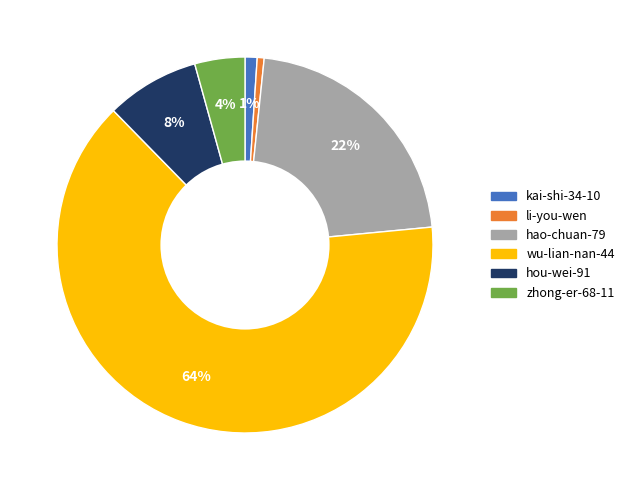

To the nearest percent, what is the average slice percentage?

17%